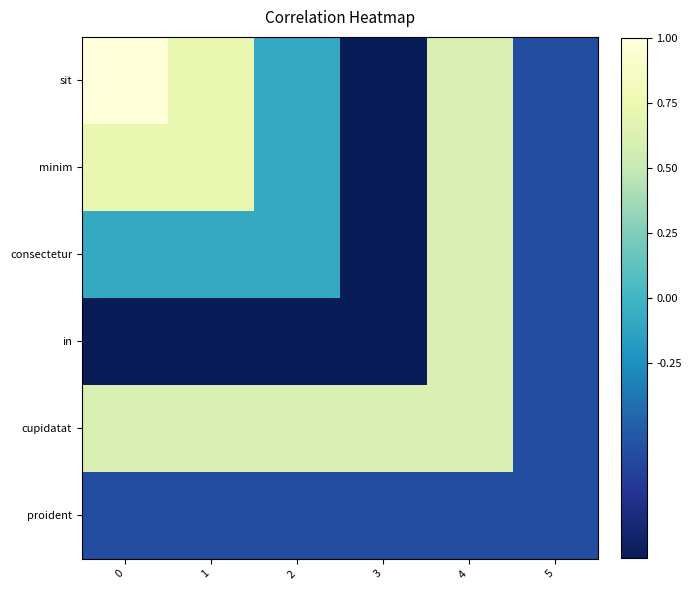

Rank the series at 2 from highest to lowest value.

cupidatat, sit, minim, consectetur, proident, in